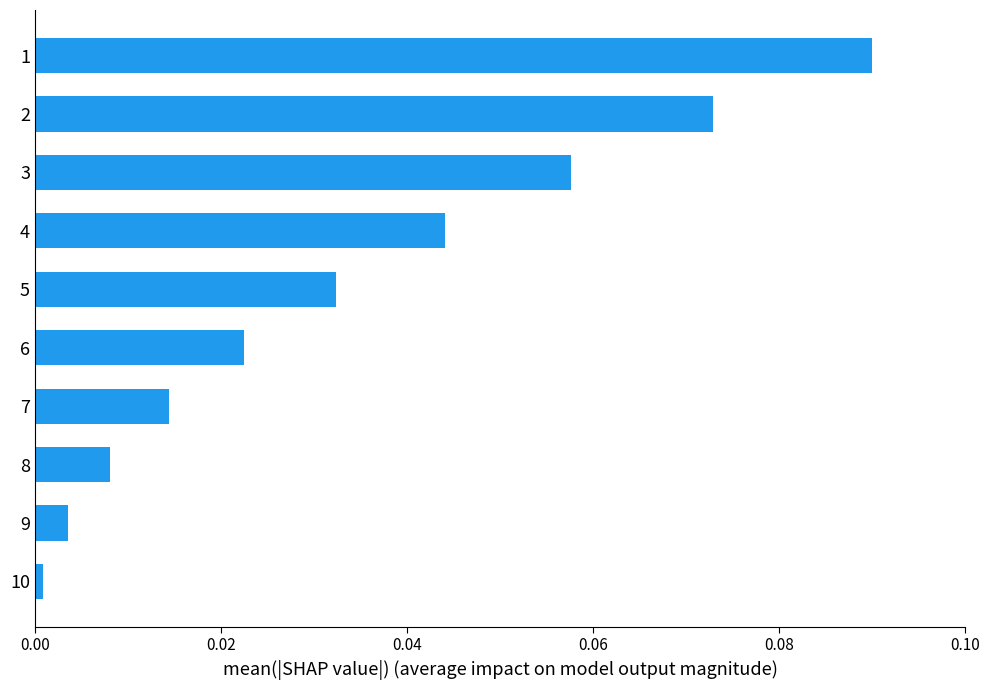

Rank the categories by value from lowest to highest.

10, 9, 8, 7, 6, 5, 4, 3, 2, 1